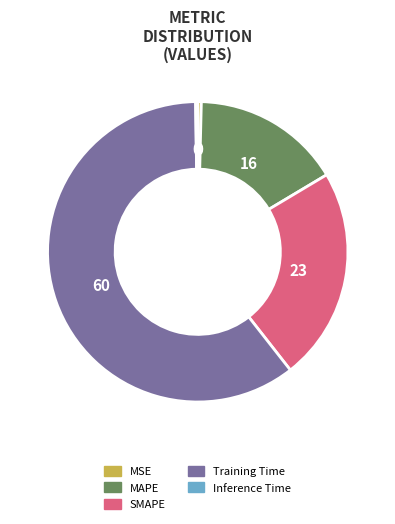

True or false: MSE accounts for 0% of the total.

True